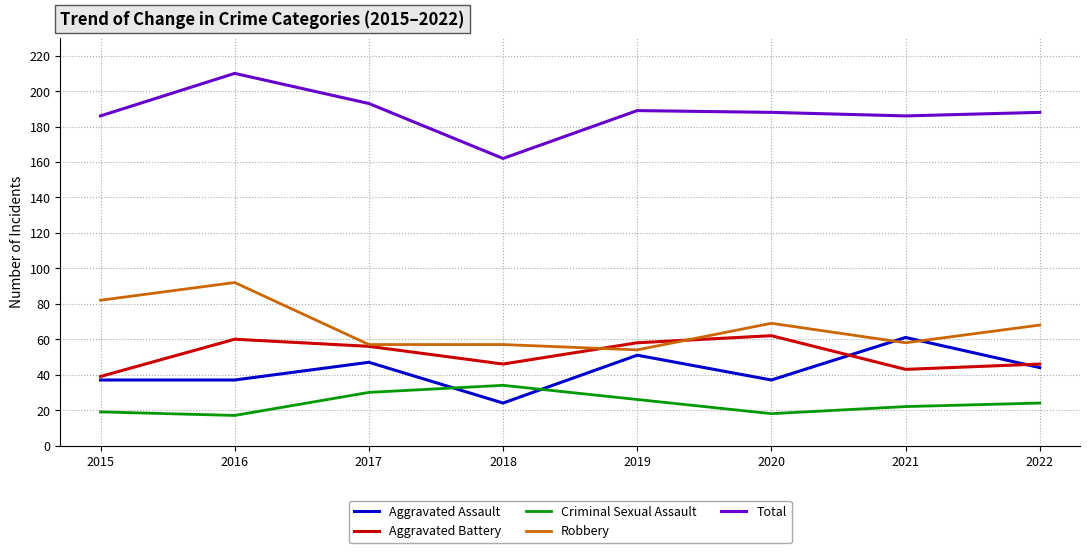

Read the Criminal Sexual Assault value at 2016, to the nearest 10.

20